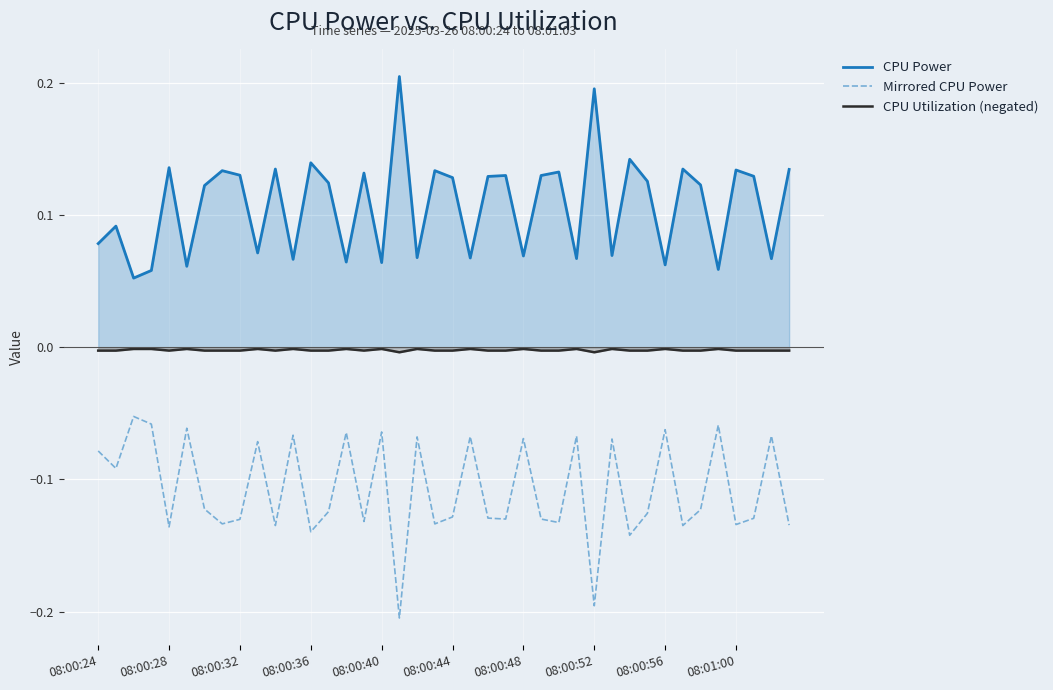

List the series in order of their peak value, highest first.

CPU Power, CPU Utilization (negated), Mirrored CPU Power